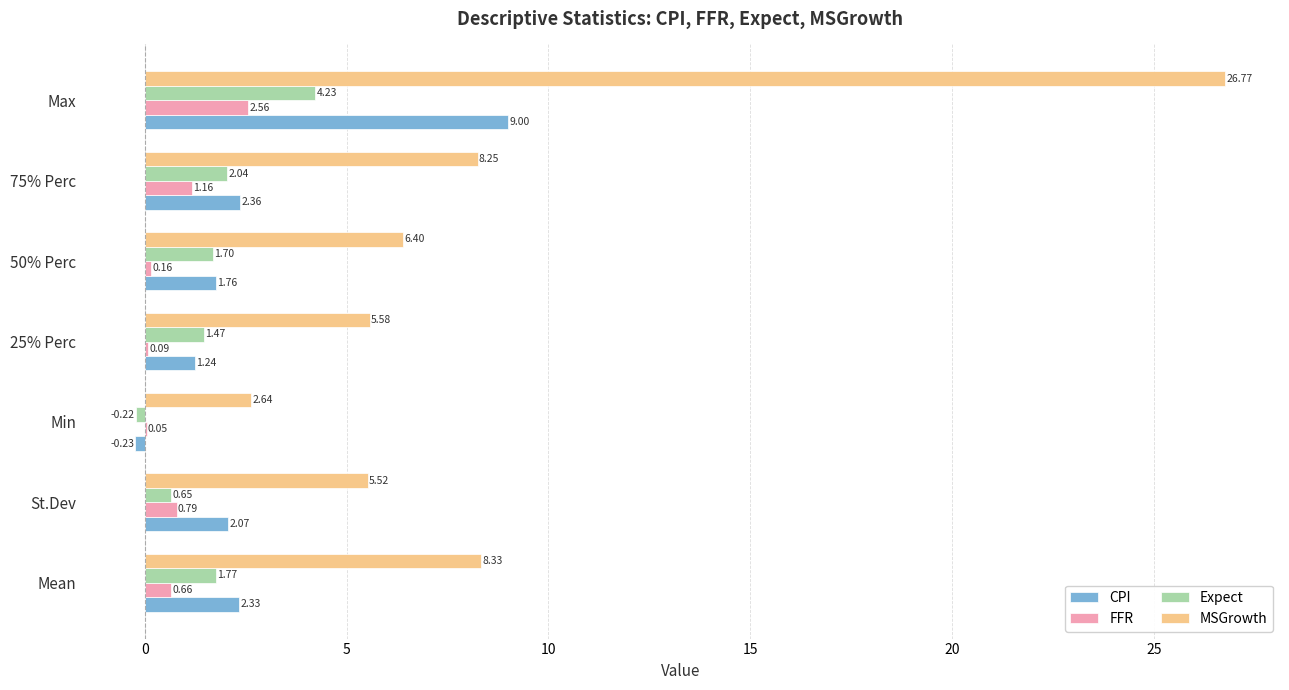

What is the sum of the FFR values at 50% Perc and Max?

2.7